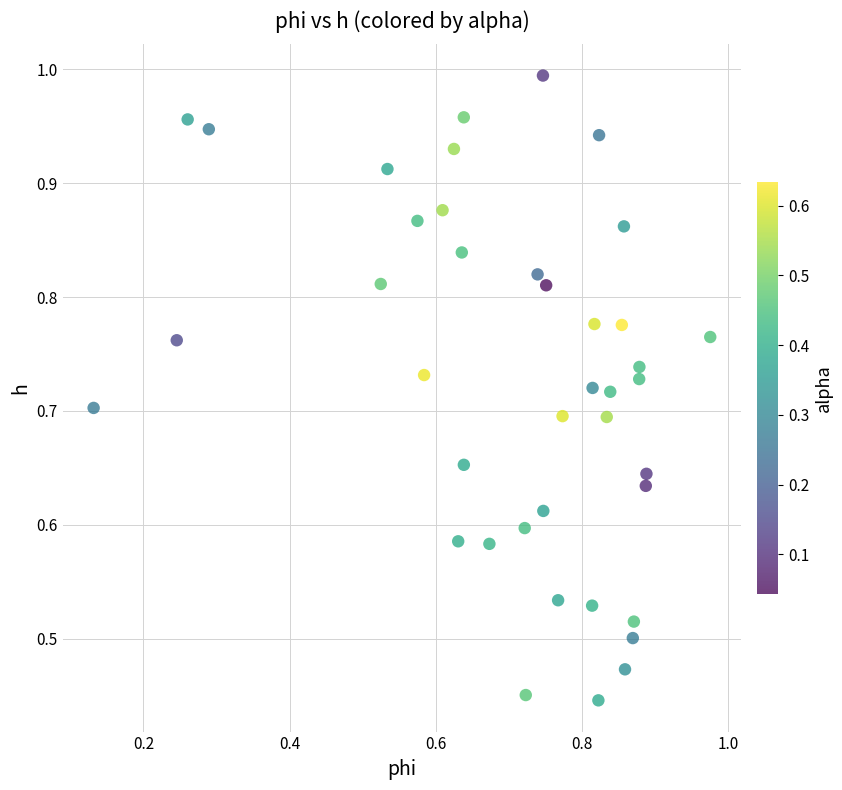

How many data points are displayed?

40